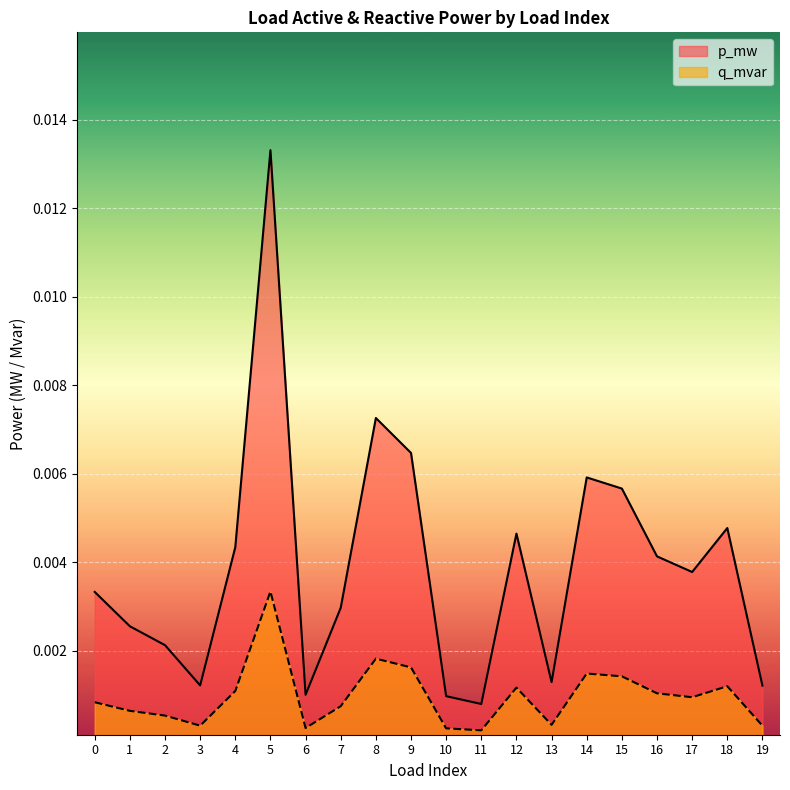

What are all the series names shown in the legend?

p_mw, q_mvar